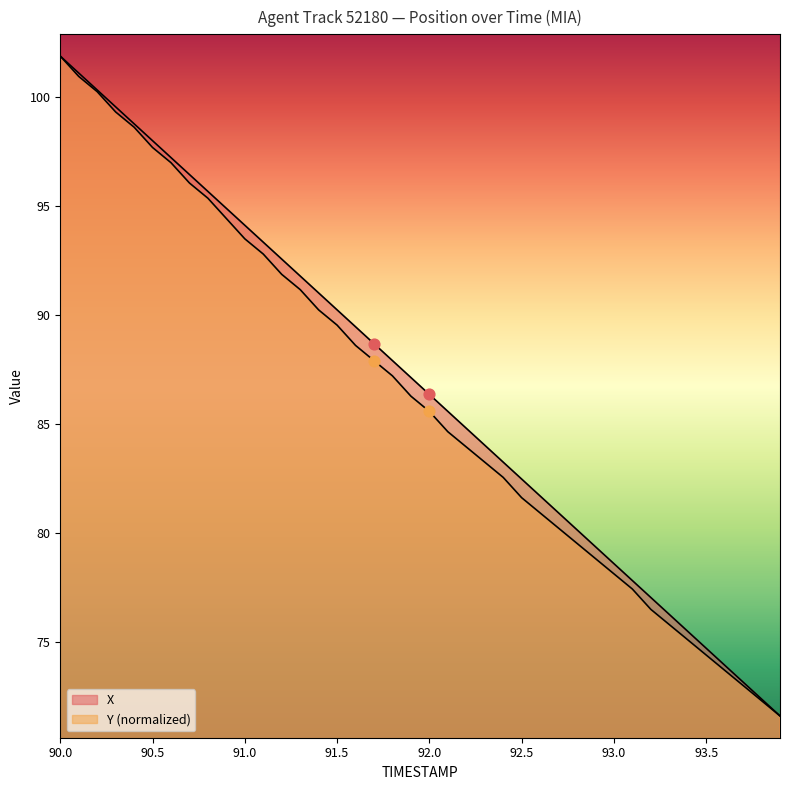

Which series contains the highest Y value?

X